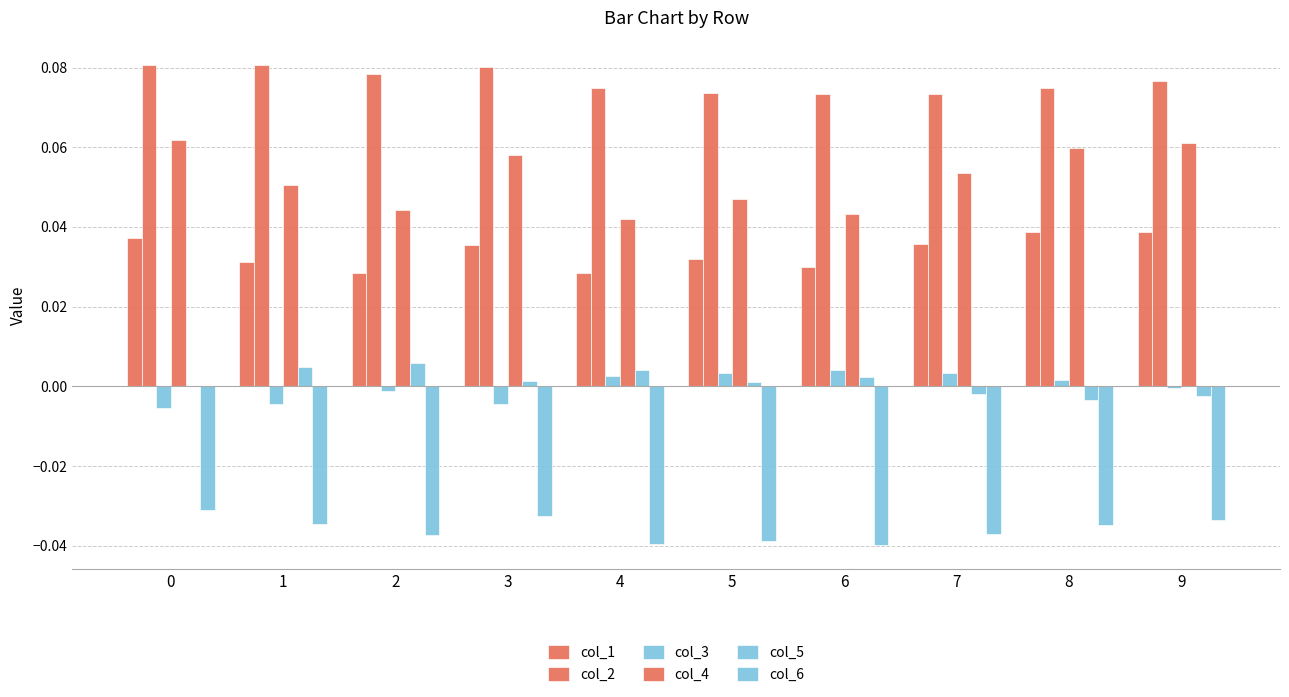

The col_4 series shows 0.0 at 9. True or false?

False